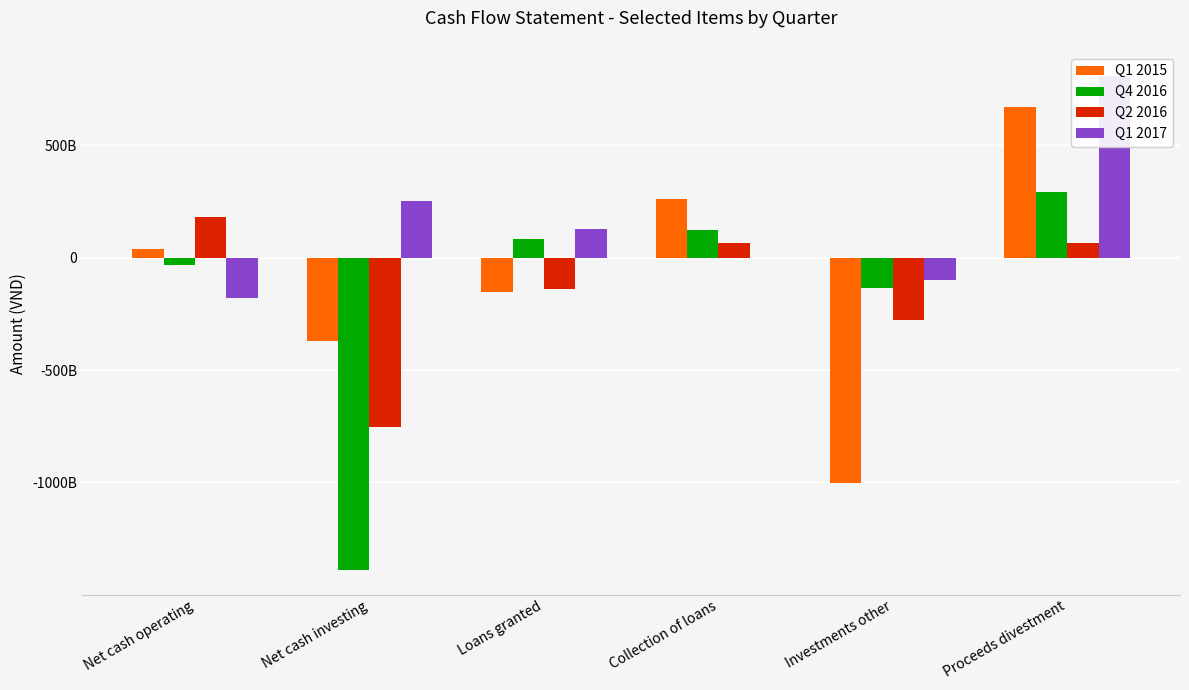

How many distinct data groups are displayed?

4